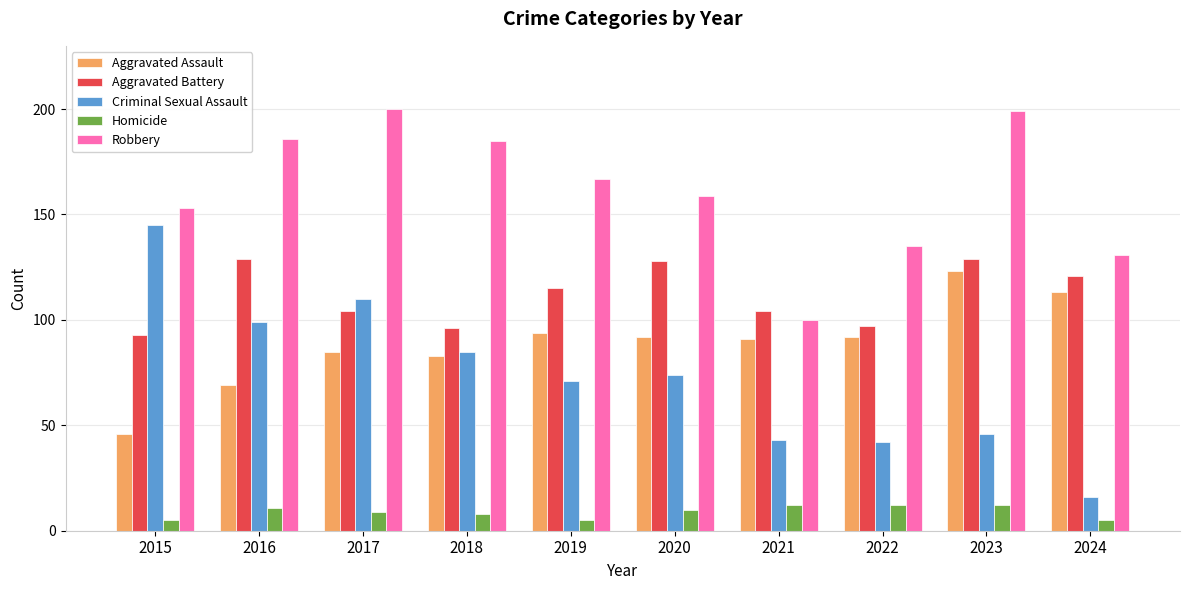

Reading left to right, transcribe all the data shown in this chart.

Aggravated Assault: 2015=46	2016=69	2017=85	2018=83	2019=94	2020=92	2021=91	2022=92	2023=123	2024=113
Aggravated Battery: 2015=93	2016=129	2017=104	2018=96	2019=115	2020=128	2021=104	2022=97	2023=129	2024=121
Criminal Sexual Assault: 2015=145	2016=99	2017=110	2018=85	2019=71	2020=74	2021=43	2022=42	2023=46	2024=16
Homicide: 2015=5	2016=11	2017=9	2018=8	2019=5	2020=10	2021=12	2022=12	2023=12	2024=5
Robbery: 2015=153	2016=186	2017=200	2018=185	2019=167	2020=159	2021=100	2022=135	2023=199	2024=131